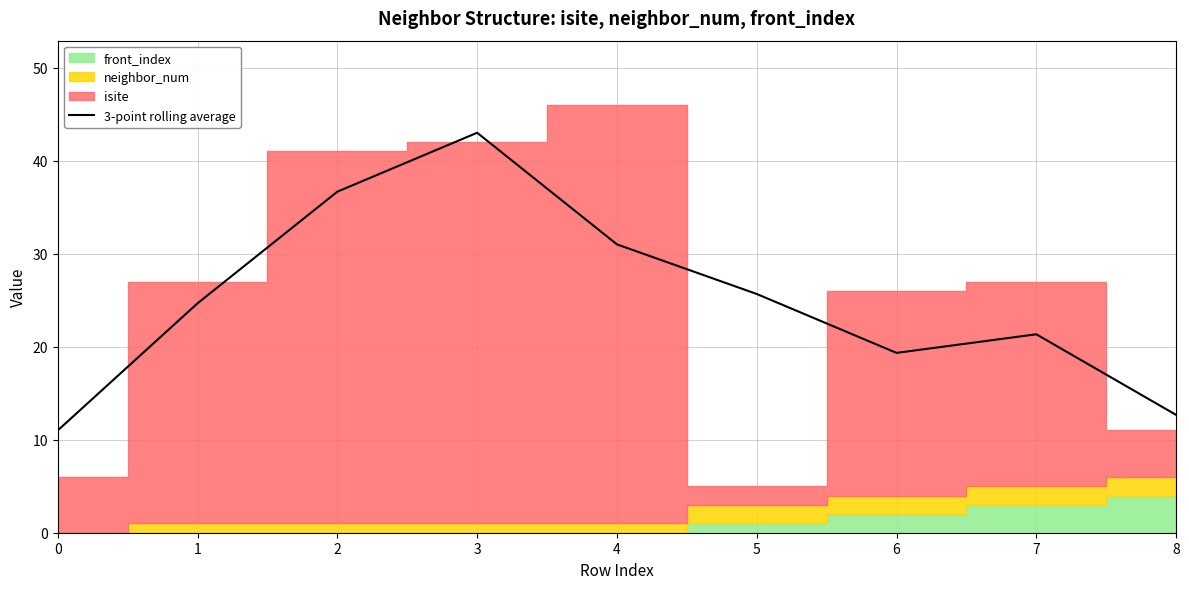

What is the change in value from 2 to 7?

-15.3